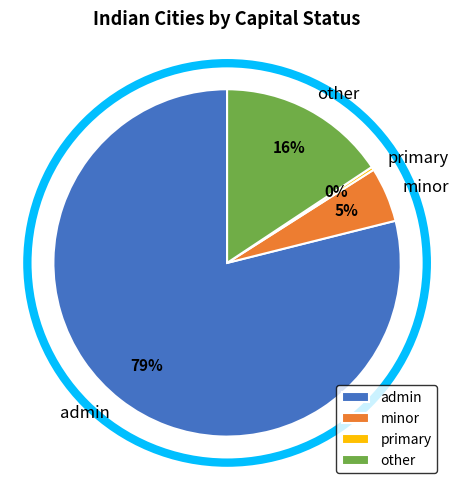

Count the number of slices in the pie.

4